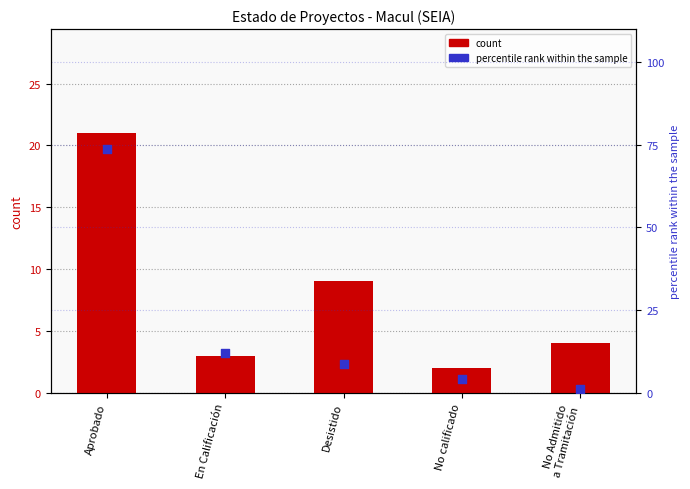

Which series contains the highest Y value?

percentile rank within the sample